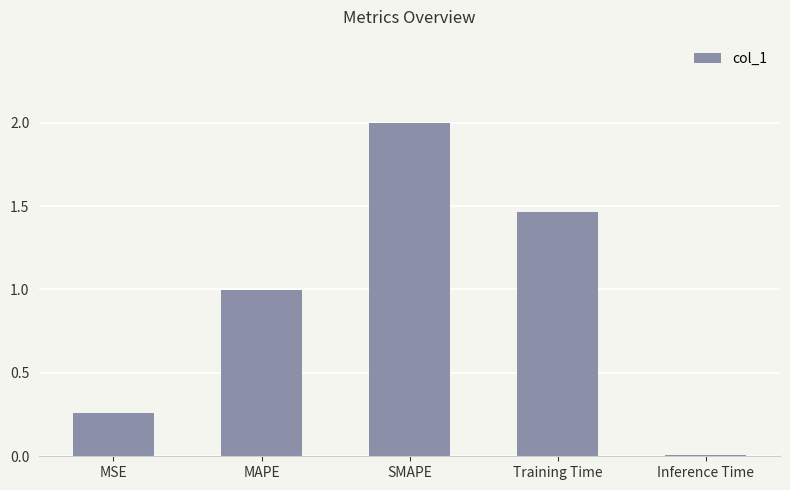

What is the difference between the maximum and second lowest values?

1.7